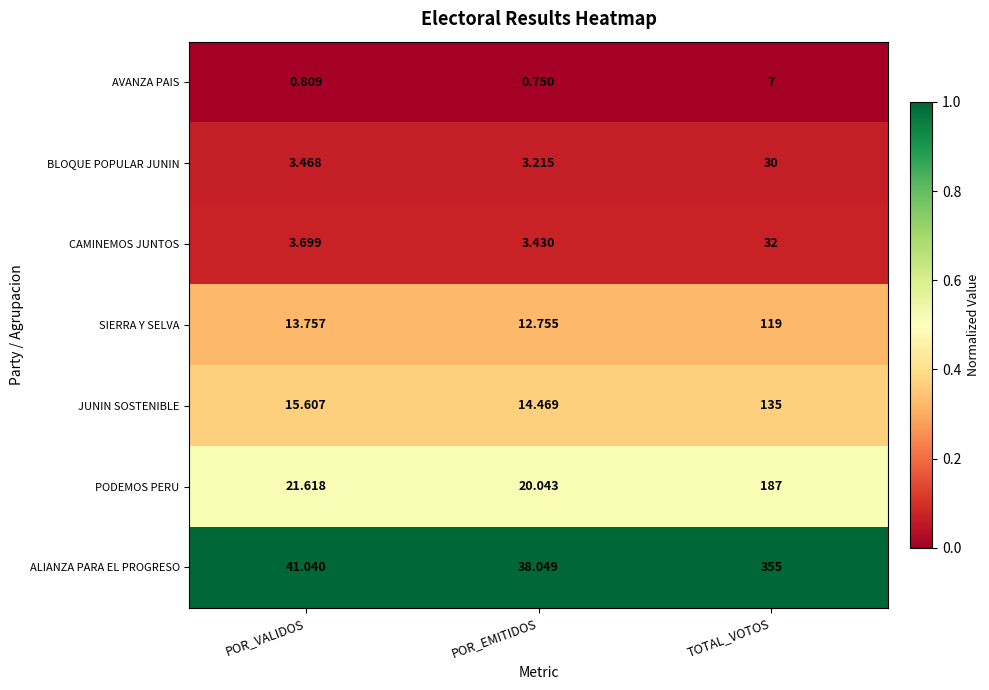

How many series are shown in this chart?

7